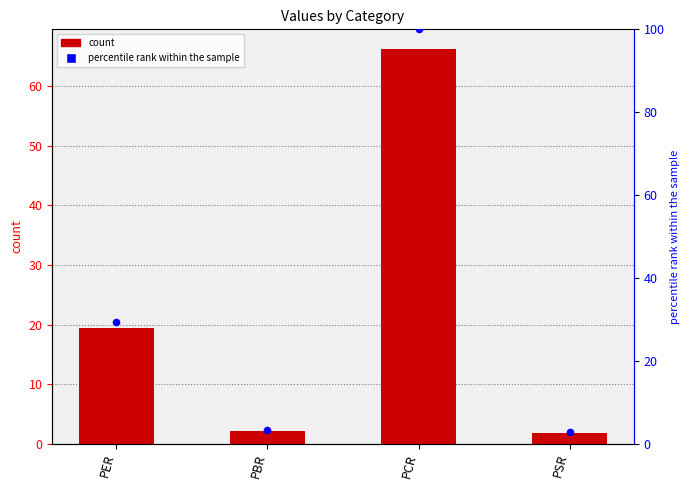

Is the value of percentile rank within the sample at PCR greater than the value of x at PSR?

Yes